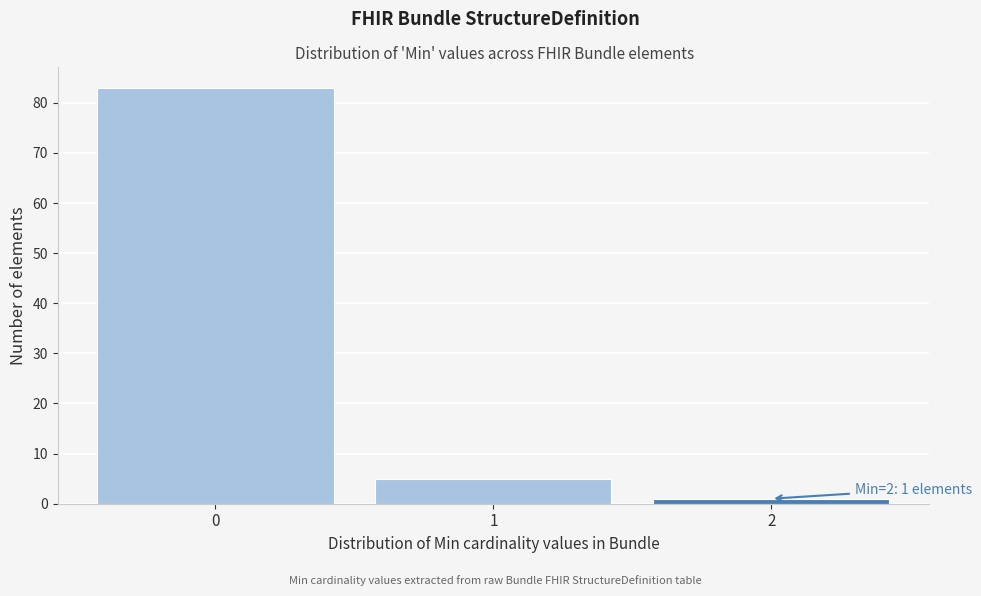

Reading left to right, extract all data points from this chart.

0=83	1=5	2=1